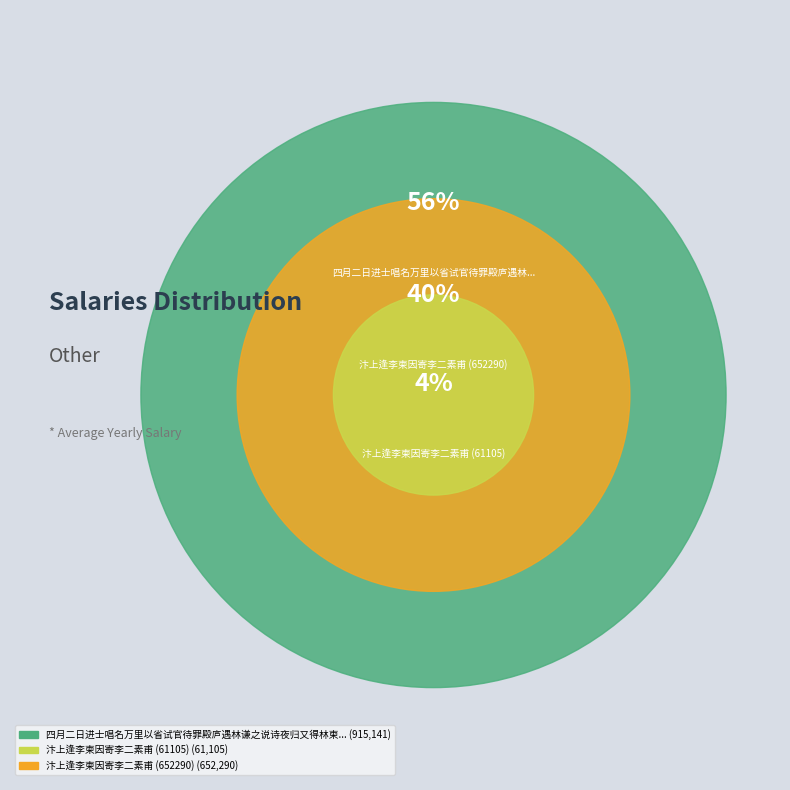

Count the number of slices in the pie.

3